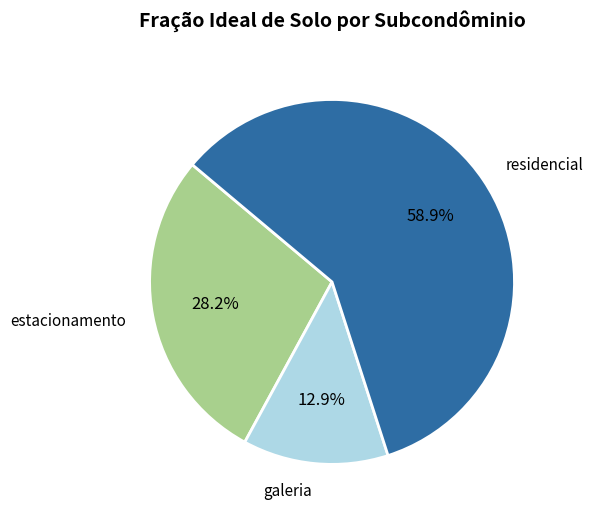

Is there a majority slice in this chart?

Yes